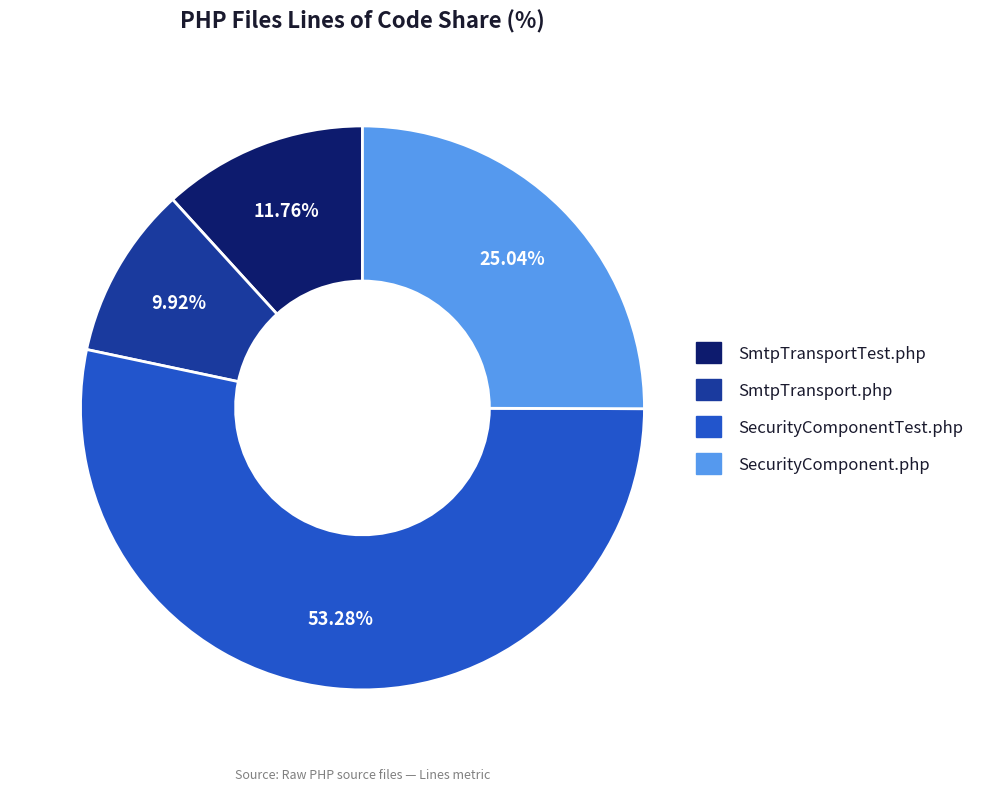

How many slices are in this pie chart?

4